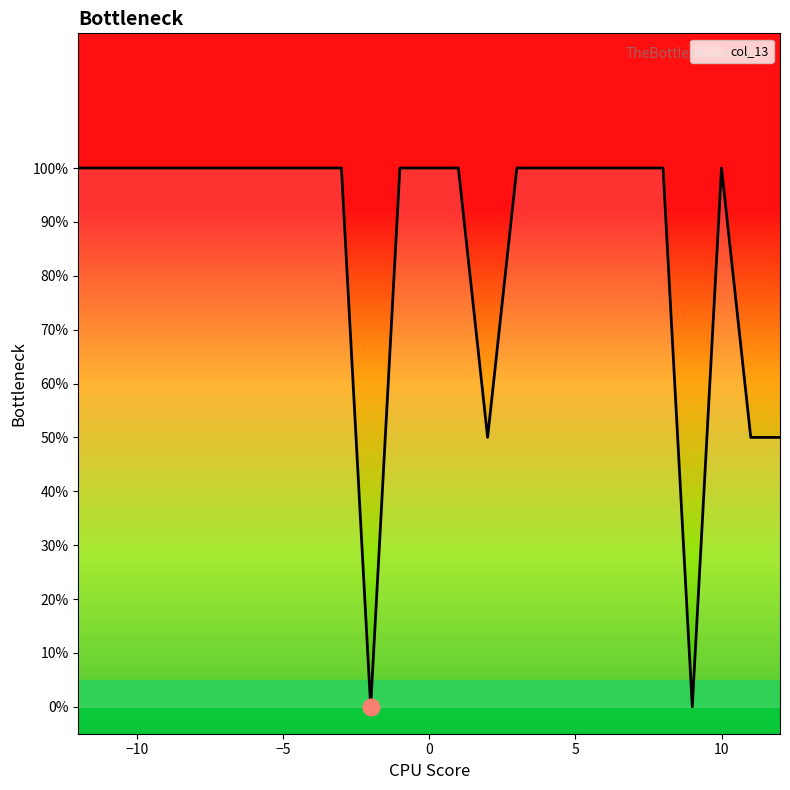

Does the chart have visible grid lines?

No